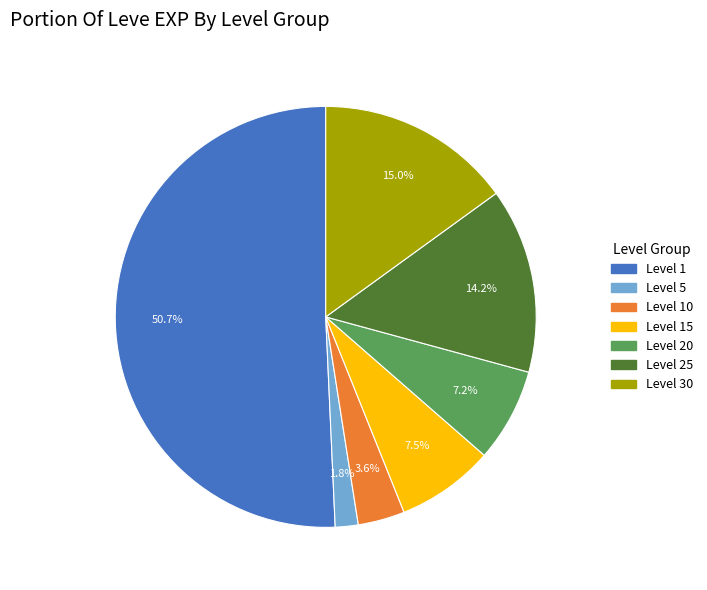

Does any single category account for the majority?

Yes